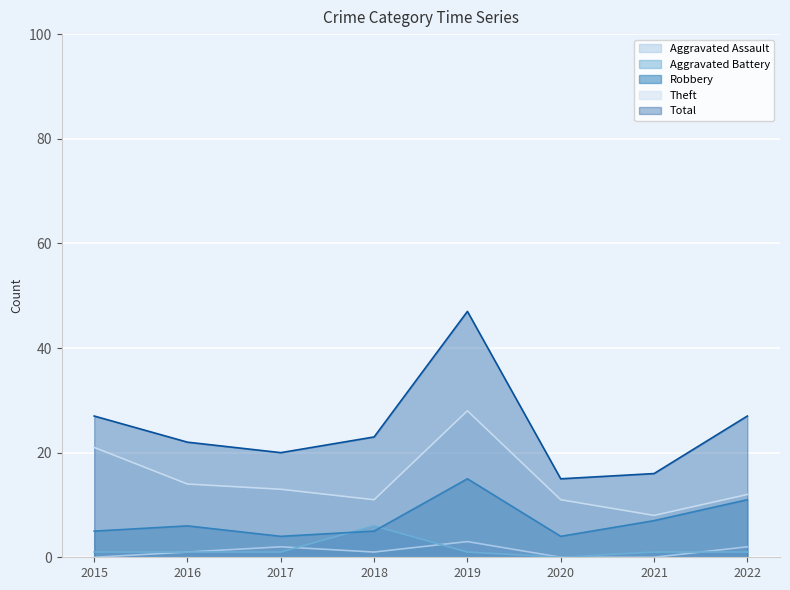

Rank the series at 2019 from highest to lowest value.

Total, Theft, Robbery, Aggravated Assault, Aggravated Battery